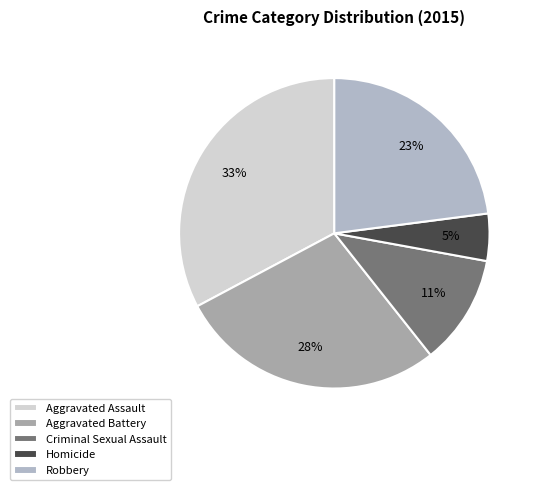

How many segments does this pie chart have?

5